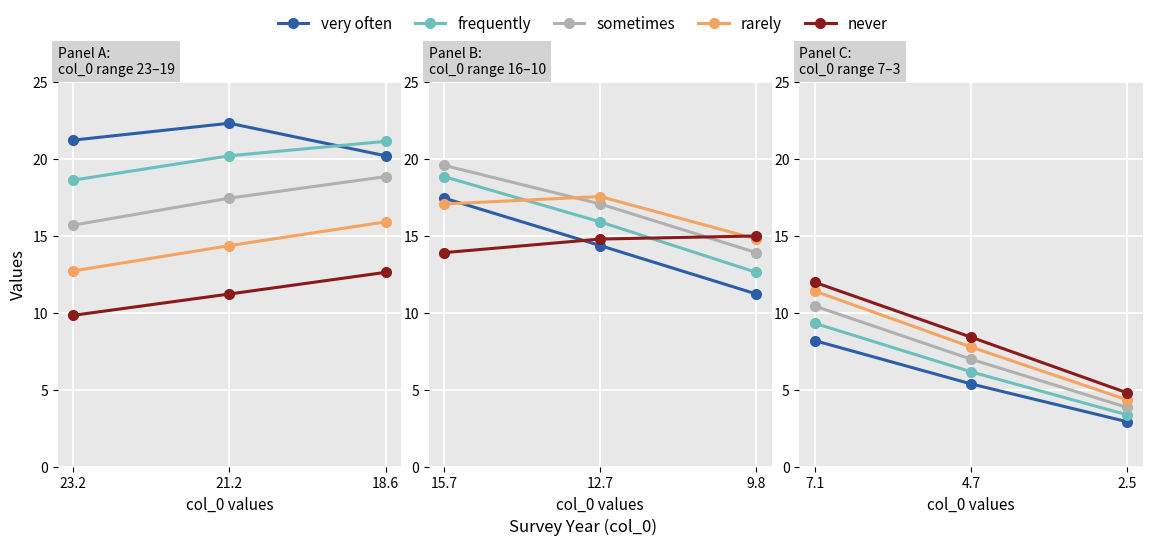

Does the chart display data point markers on the line(s)?

Yes